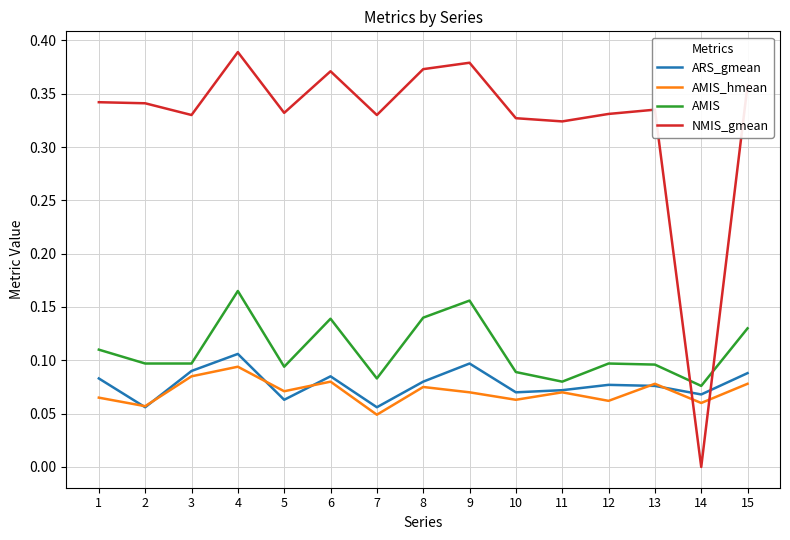

True or false: NMIS_gmean has more than 1 interior local peaks.

True